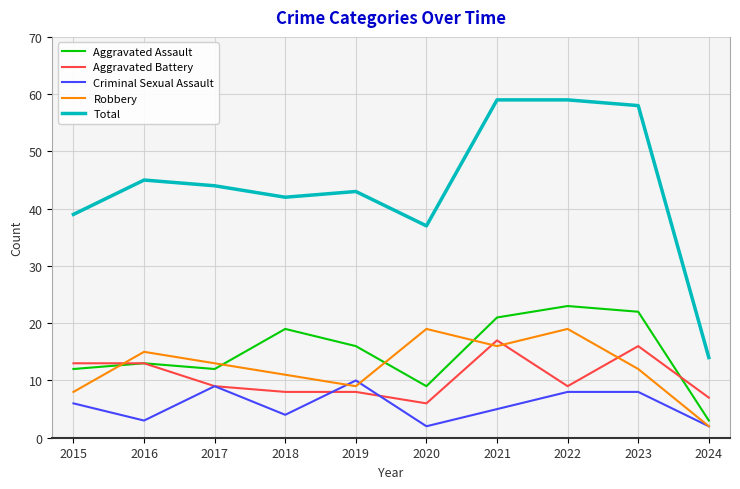

In Aggravated Assault, how many points are lower than both neighbors (excluding endpoints)?

2